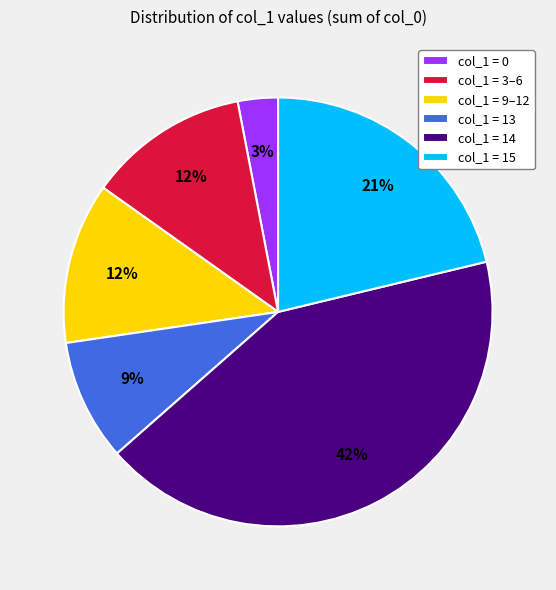

Is it true that col_1 = 15 is 21% of the pie?

True